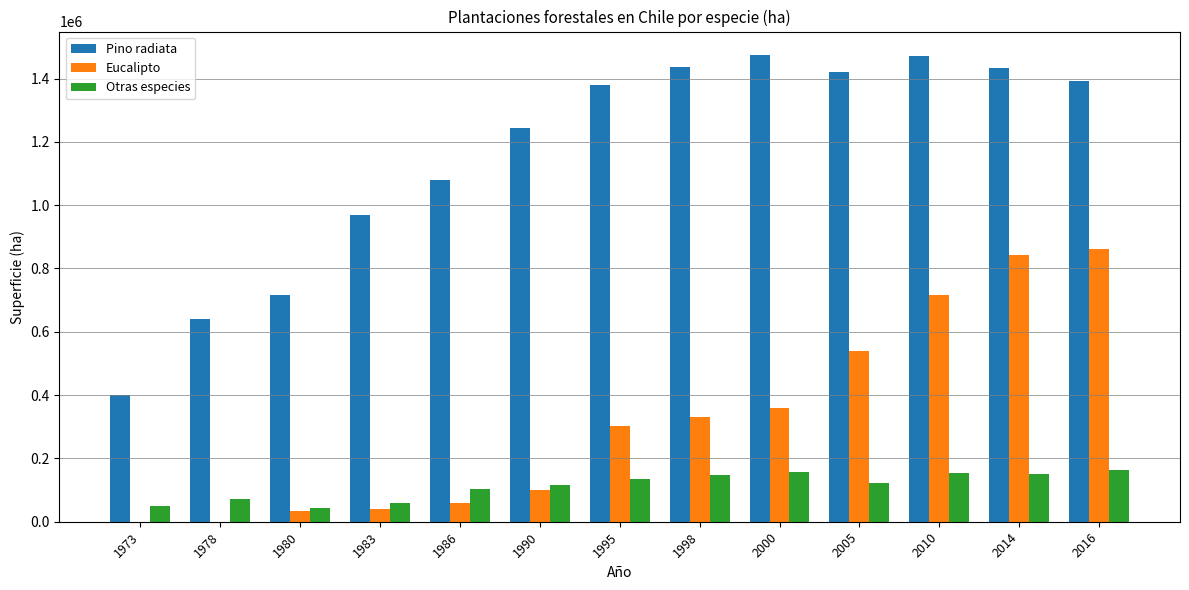

Count the number of categories in the chart.

13